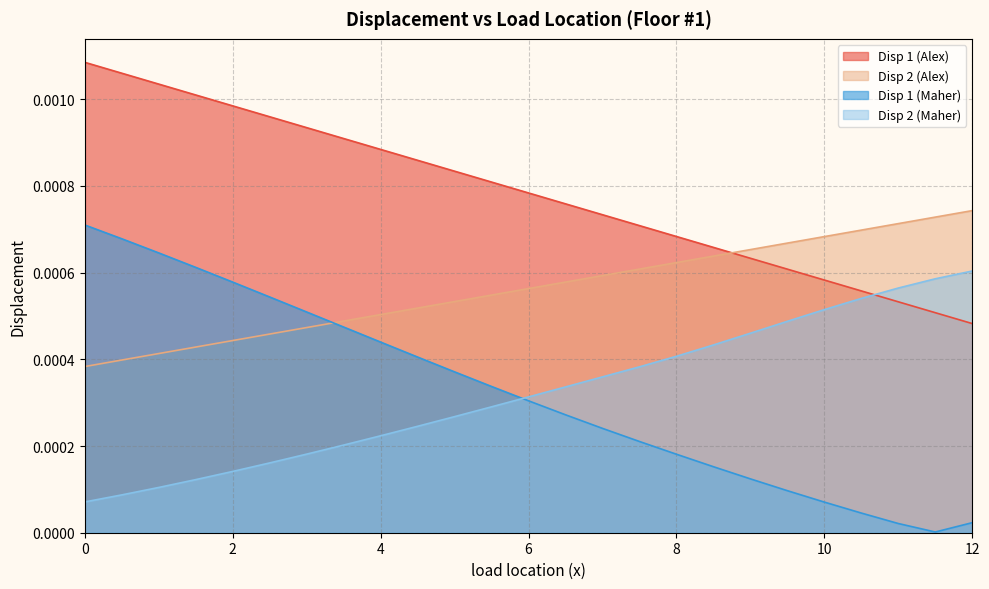

Rank the series at 8.5 from highest to lowest value.

Disp 1 (Alex), Disp 2 (Alex), Disp 2 (Maher), Disp 1 (Maher)